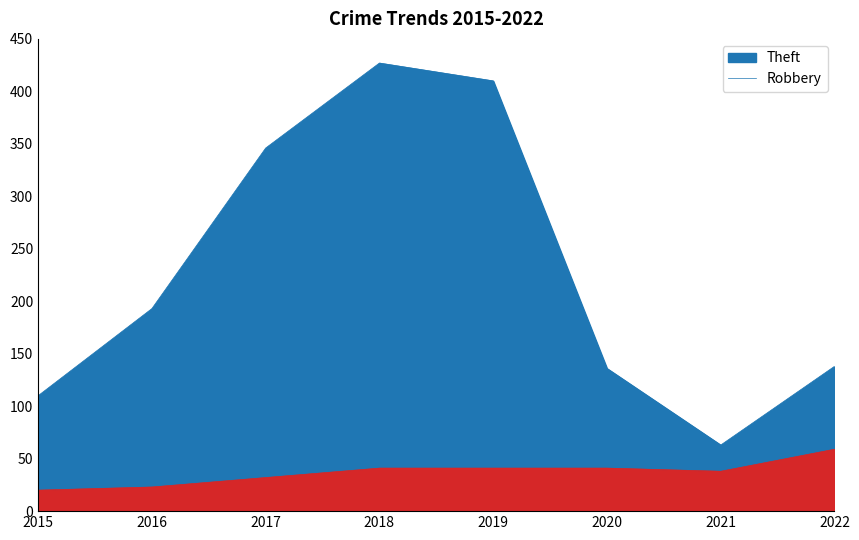

How many series are shown in this chart?

2